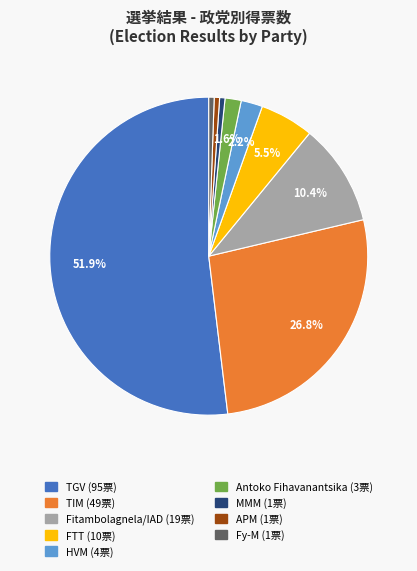

How many slices are in this pie chart?

9